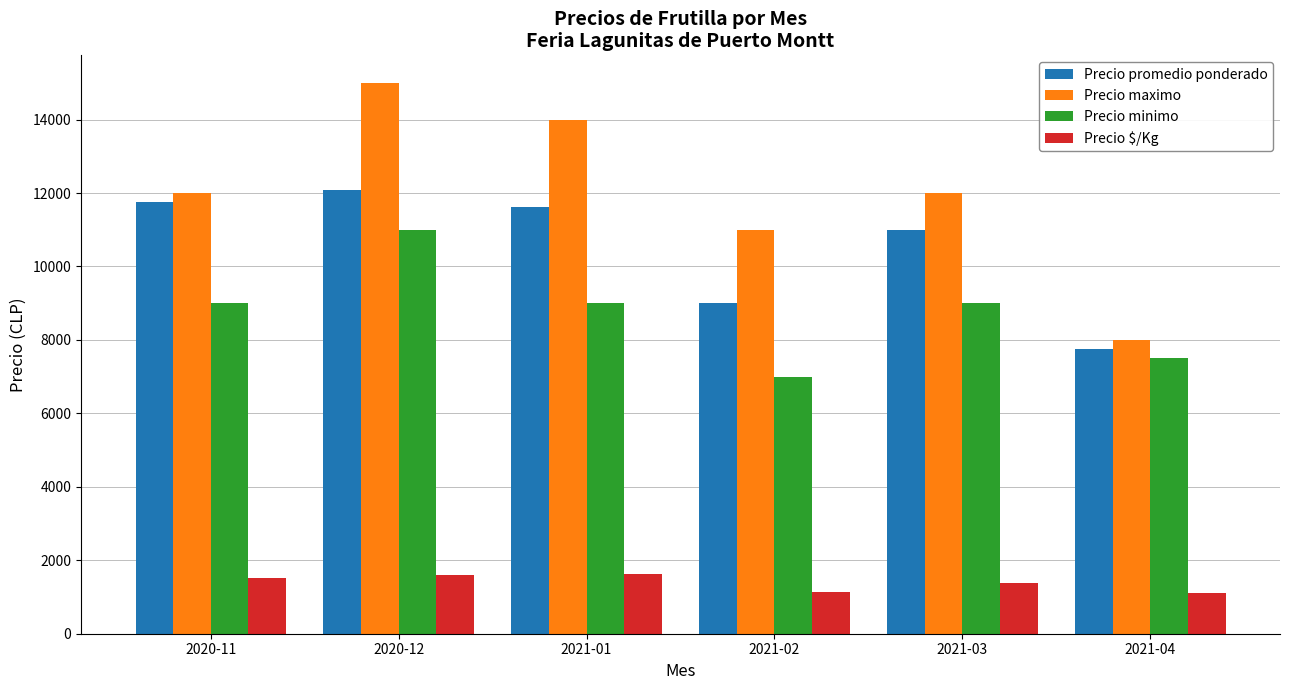

What is the average value of the Precio $/Kg series?

1397